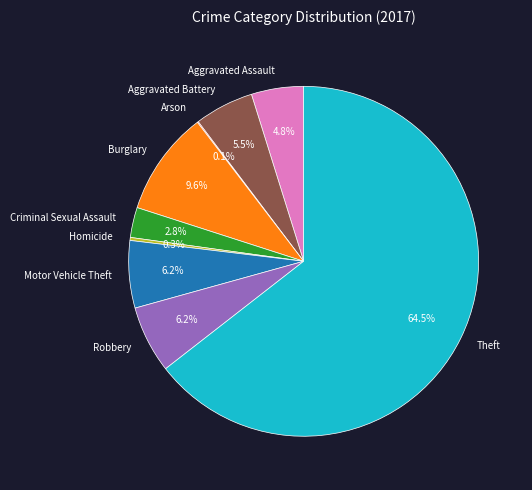

Is there a majority slice in this chart?

Yes